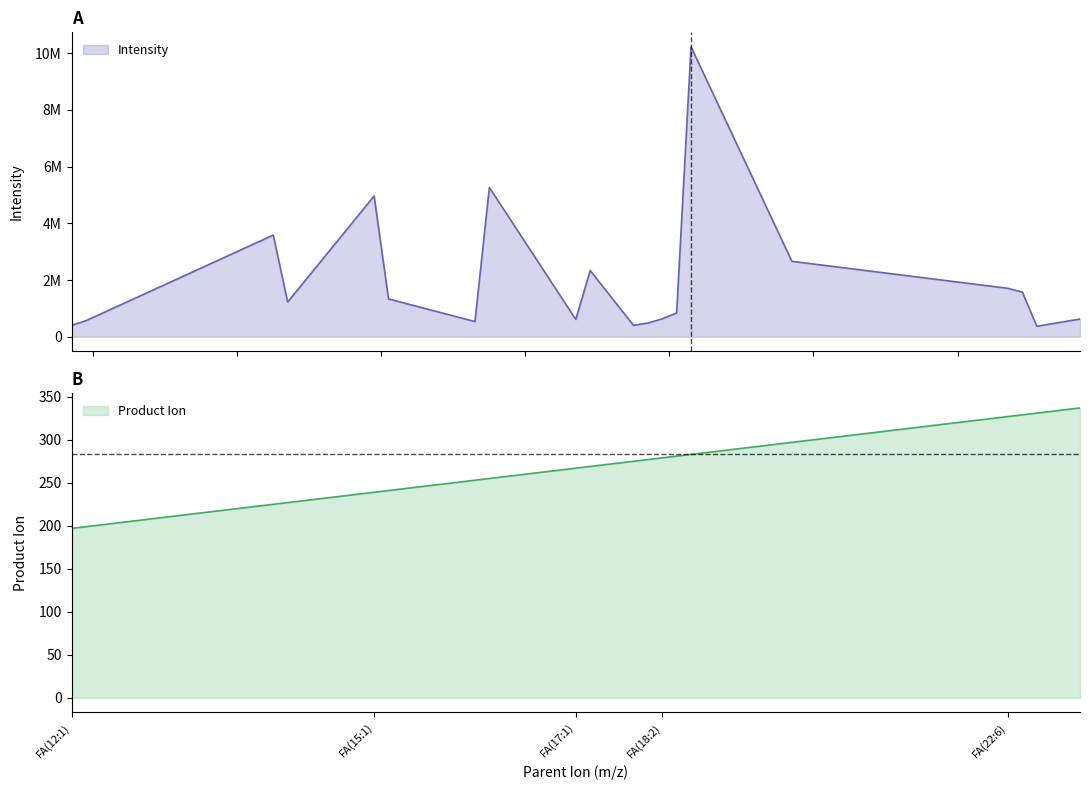

Does the chart have visible grid lines?

No